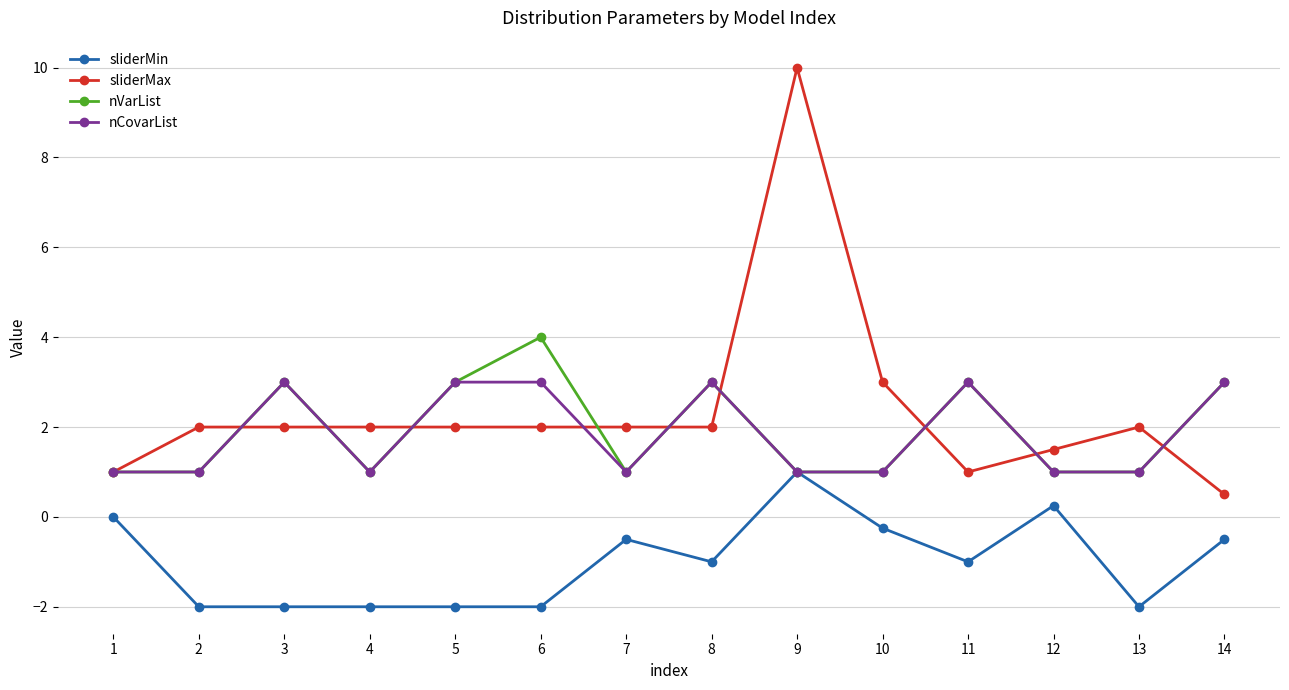

Is it true that nCovarList equals 0.4 at 12?

False